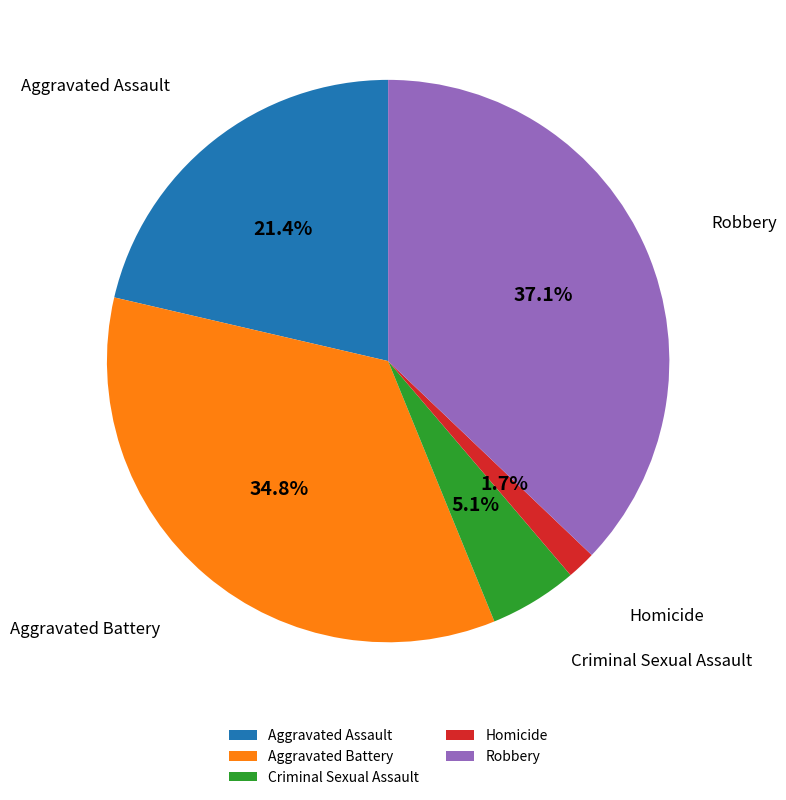

To the nearest percent, what percentage of the pie is Aggravated Battery?

35%